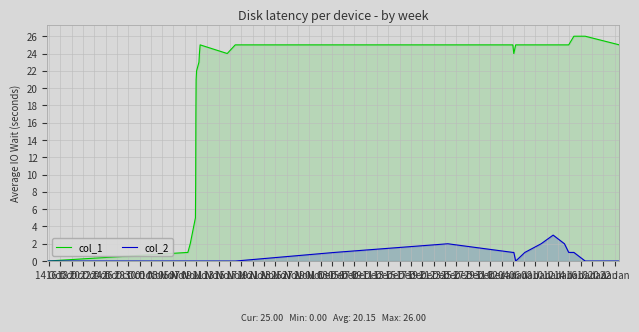

What is the greatest value displayed?

26